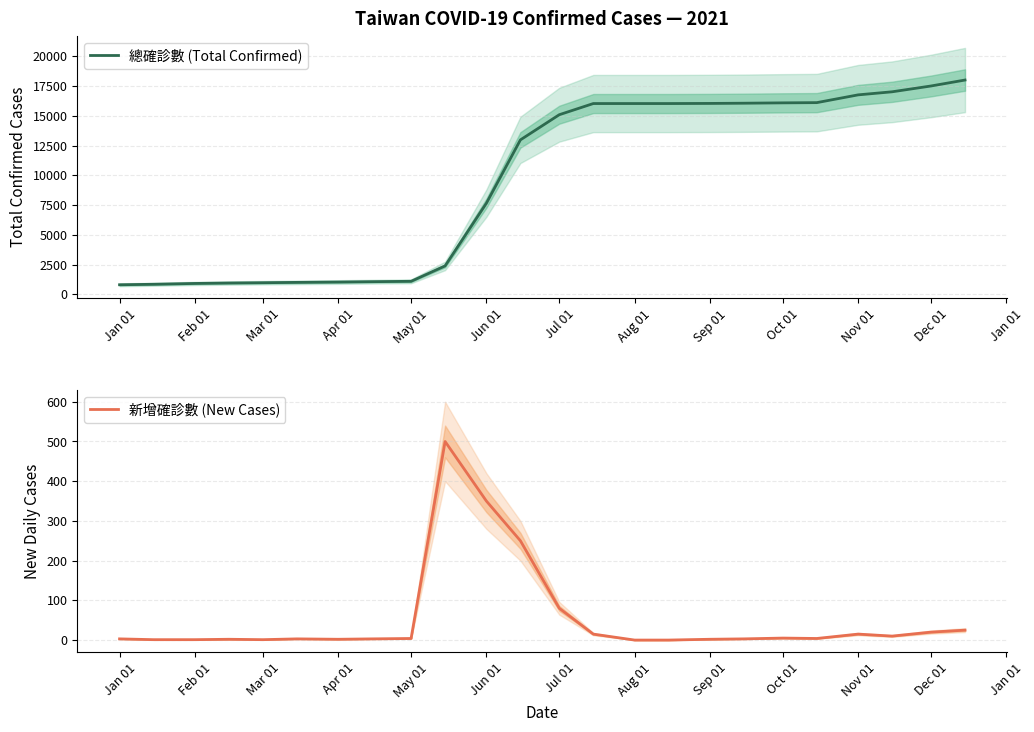

What is the highest value of the 新增確診數 (New Cases) series?

500